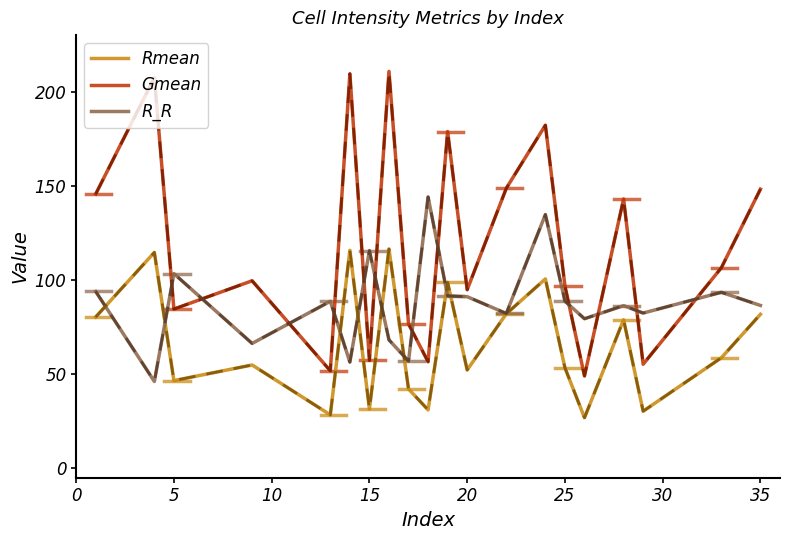

Rank the series by their average value, from lowest to highest.

Rmean, R_R, Gmean